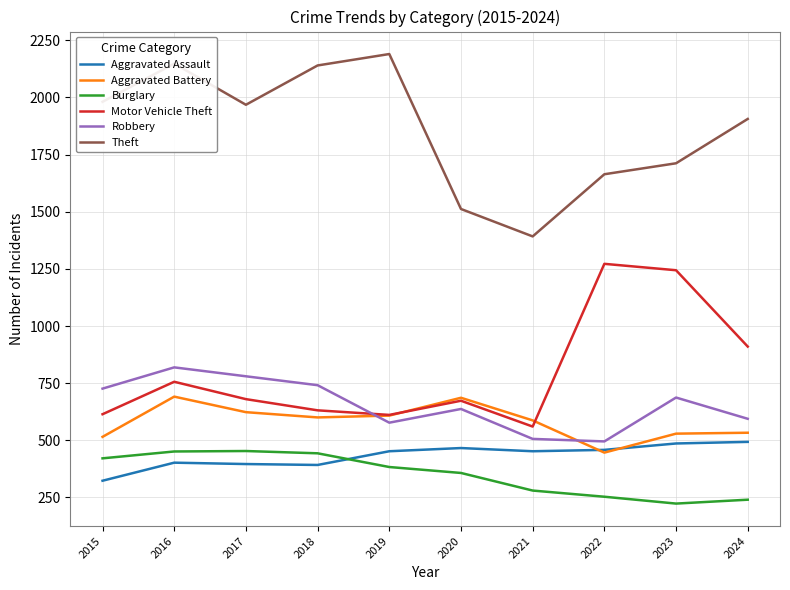

The Burglary series shows 111 at 2021. True or false?

False